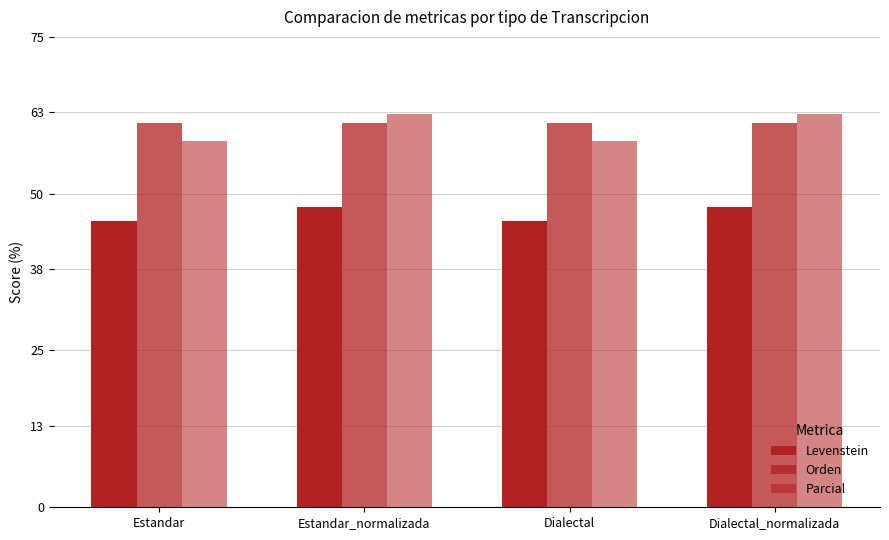

Does the chart contain any negative values?

No